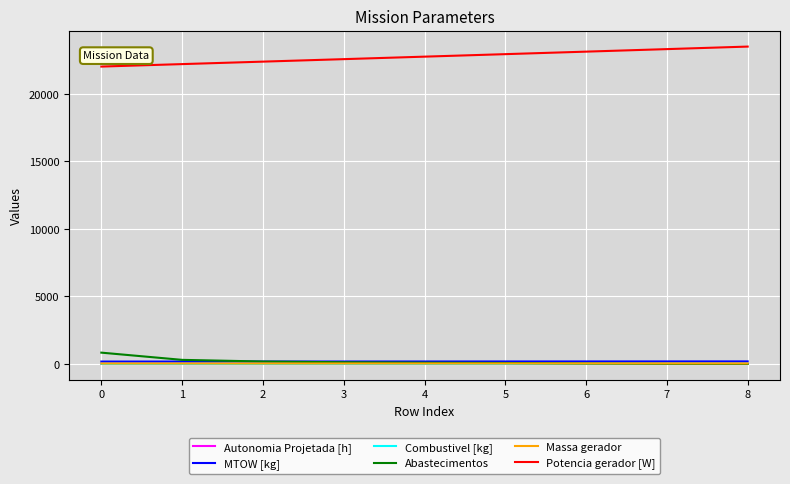

How many lines are shown in the chart?

6